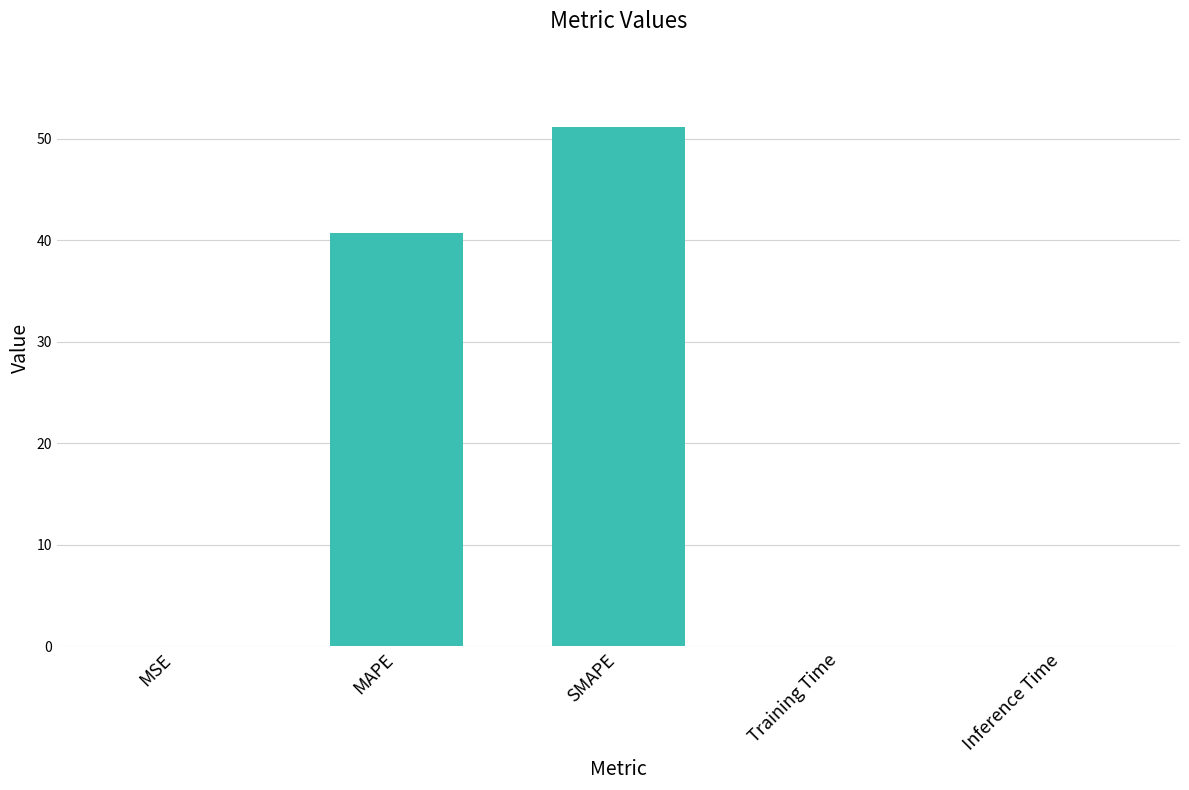

The value at MAPE is 40.7. True or false?

True